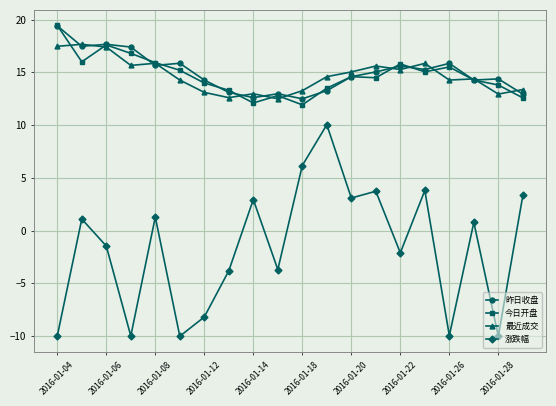

What is the value of the 昨日收盘 point at the 20th from the left?

12.9